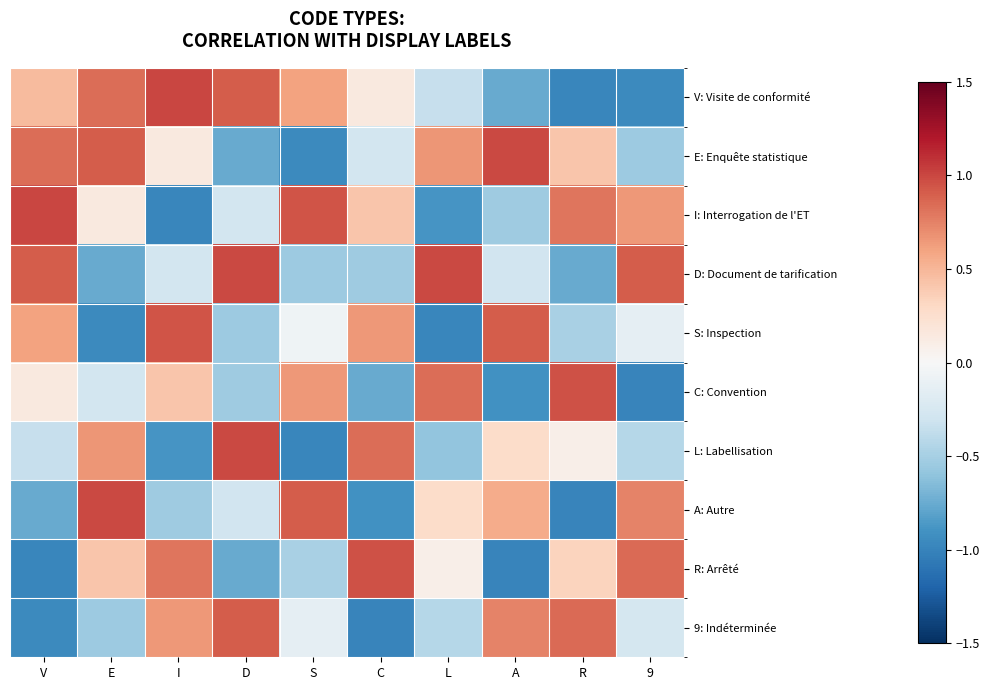

At which category is the sum across all series the highest?

E